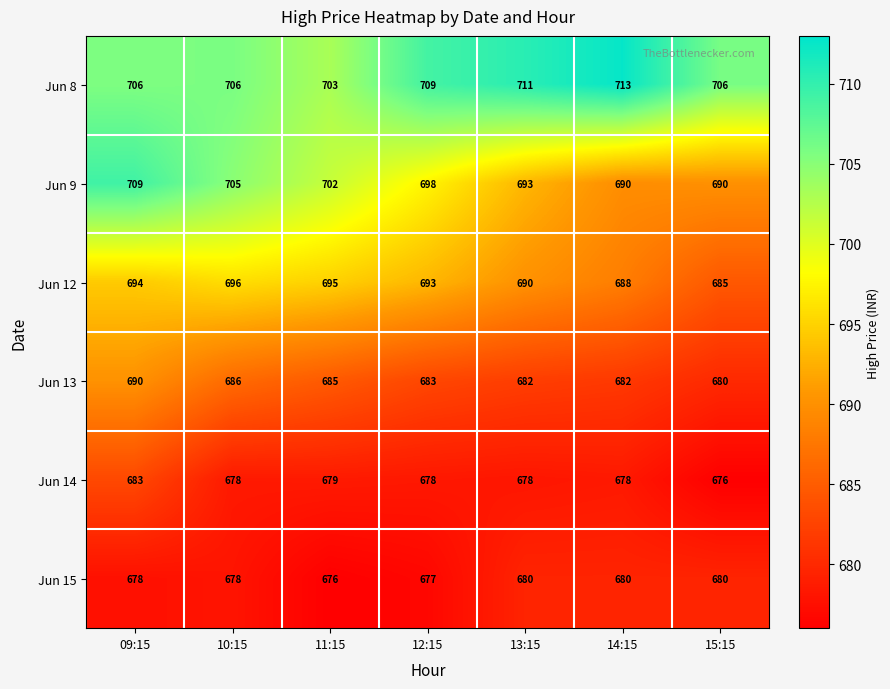

Count the Jun 13 values in the range 682 to 686.

5